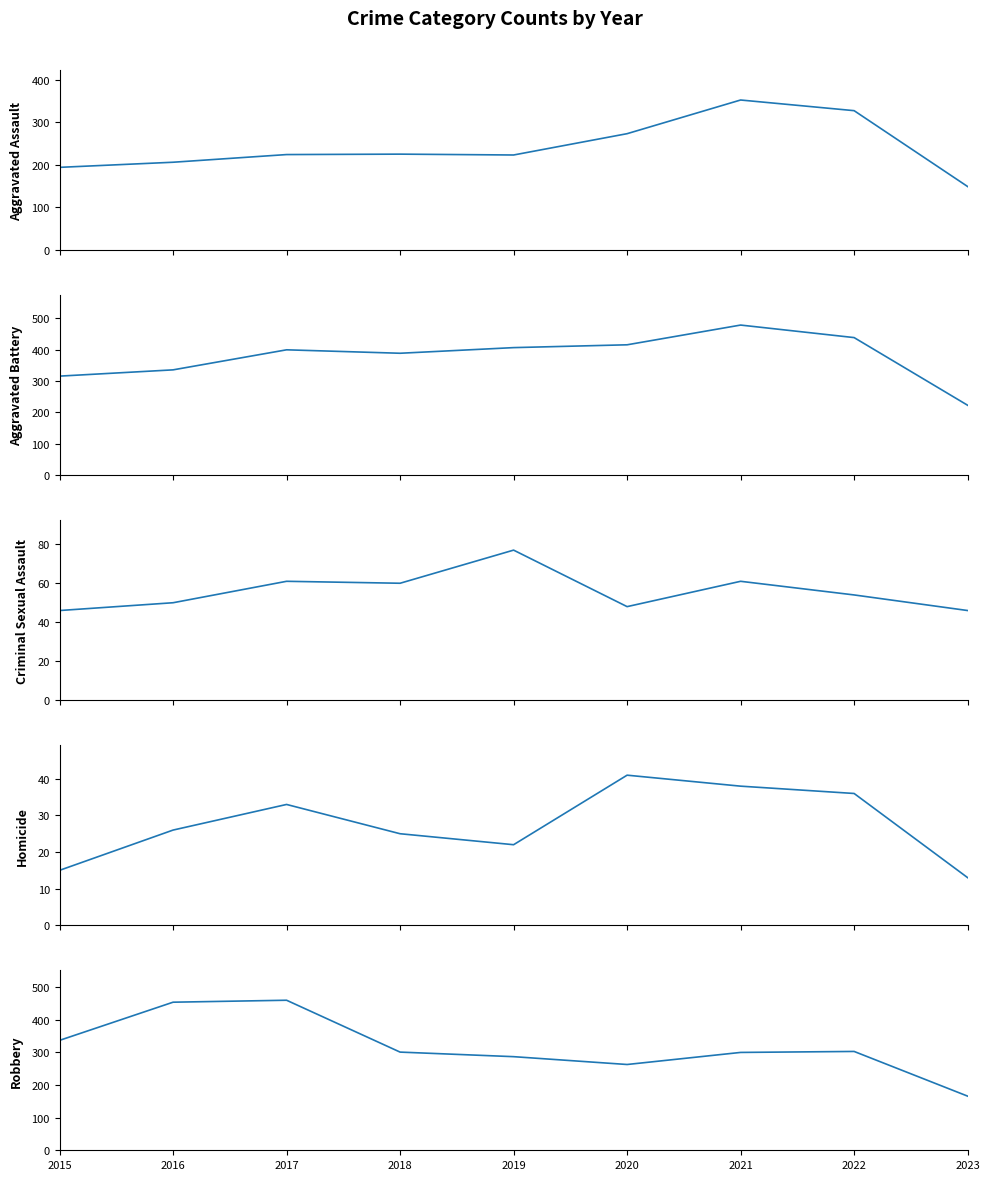

At which label is Aggravated Battery closest to 351?

2016